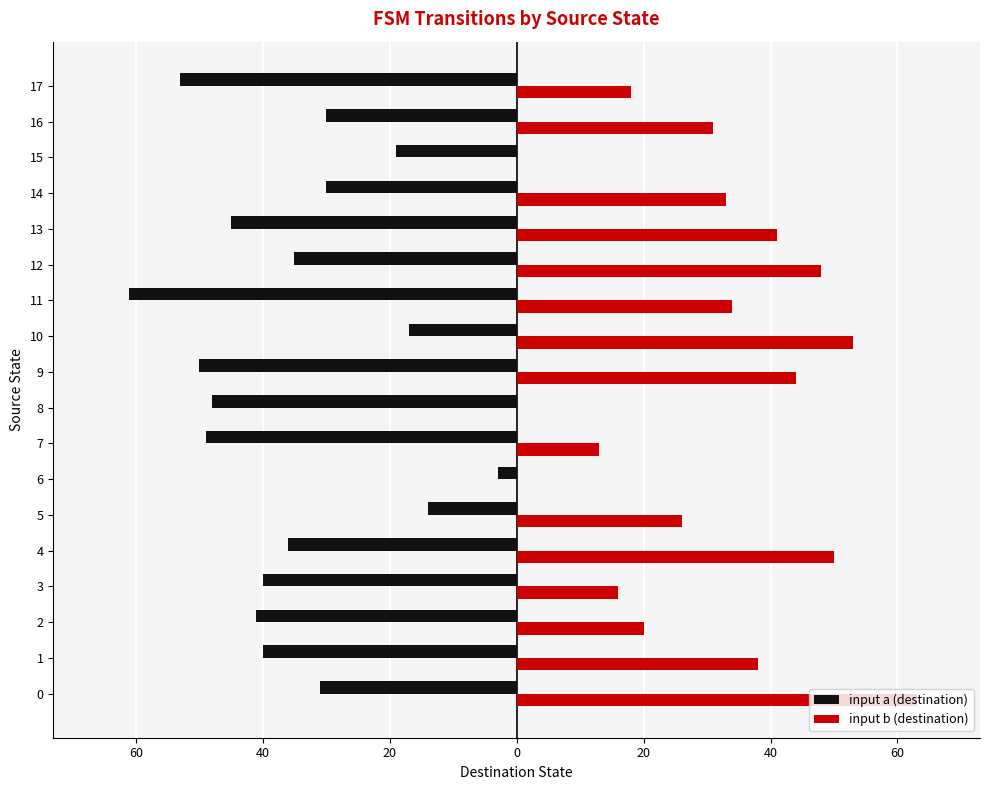

What is the smallest value displayed?

-61